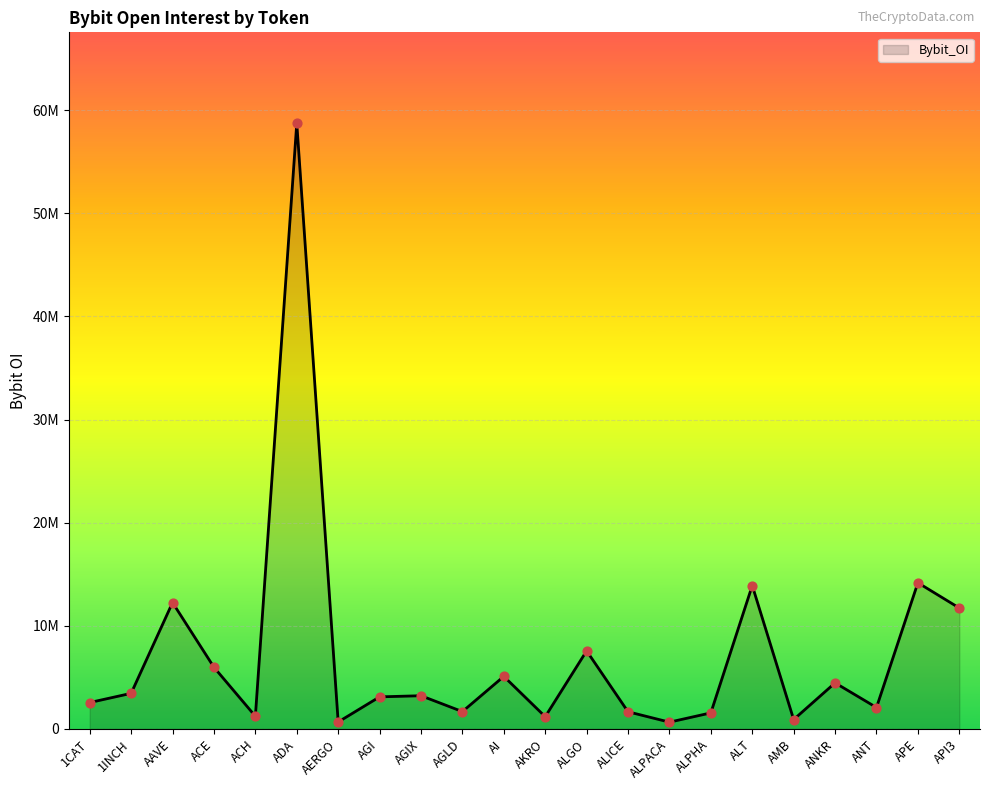

What is the ratio of the value at AGI to the value at ALPHA?

2.0